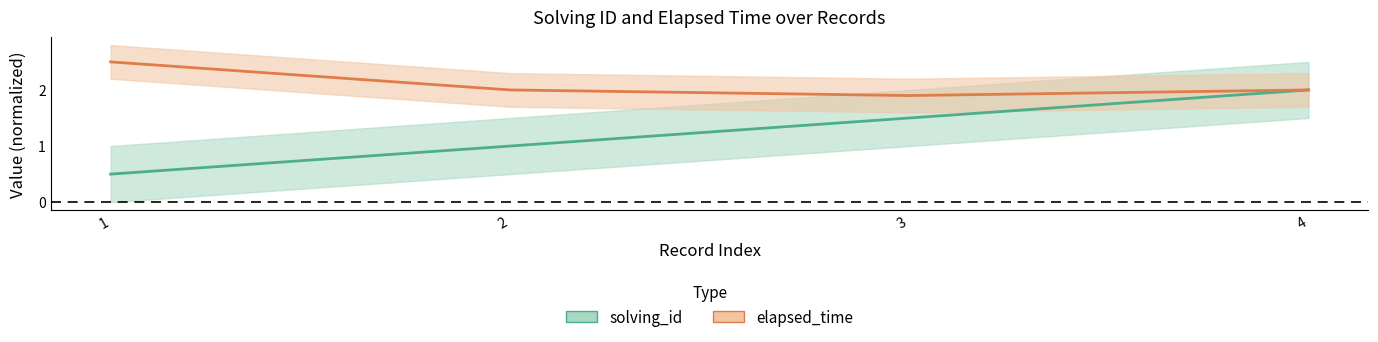

True or false: elapsed_time and solving_id cross at least once.

False